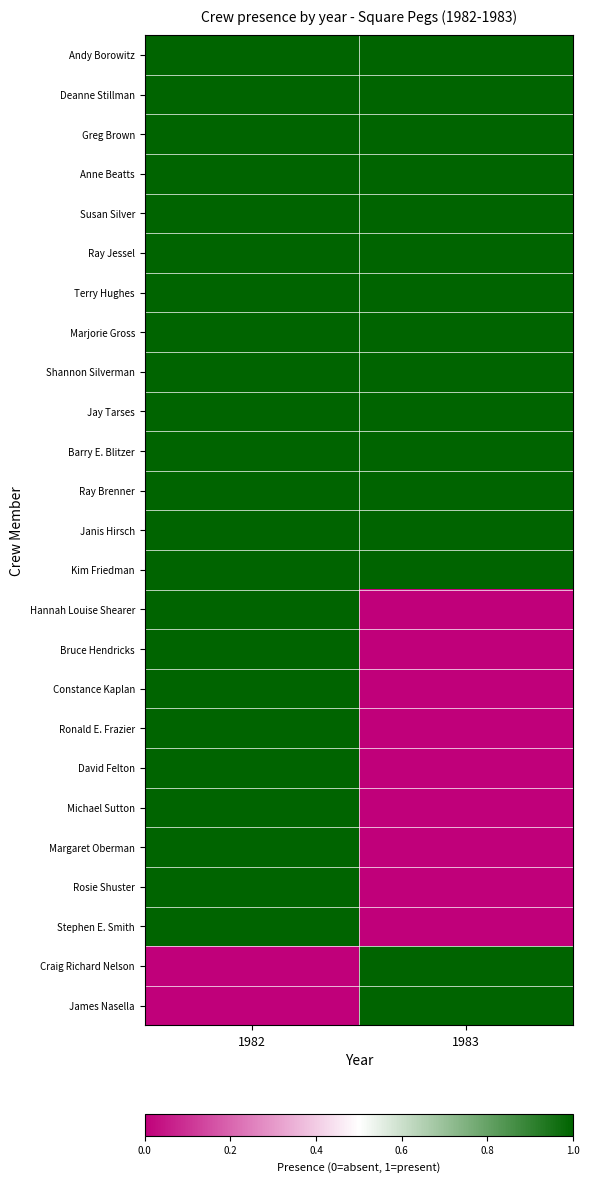

Reading left to right, transcribe all the data shown in this chart.

Andy Borowitz: 1982=1	1983=1
Deanne Stillman: 1982=1	1983=1
Greg Brown: 1982=1	1983=1
Anne Beatts: 1982=1	1983=1
Susan Silver: 1982=1	1983=1
Ray Jessel: 1982=1	1983=1
Terry Hughes: 1982=1	1983=1
Marjorie Gross: 1982=1	1983=1
Shannon Silverman: 1982=1	1983=1
Jay Tarses: 1982=1	1983=1
Barry E. Blitzer: 1982=1	1983=1
Ray Brenner: 1982=1	1983=1
Janis Hirsch: 1982=1	1983=1
Kim Friedman: 1982=1	1983=1
Hannah Louise Shearer: 1982=1	1983=0
Bruce Hendricks: 1982=1	1983=0
Constance Kaplan: 1982=1	1983=0
Ronald E. Frazier: 1982=1	1983=0
David Felton: 1982=1	1983=0
Michael Sutton: 1982=1	1983=0
Margaret Oberman: 1982=1	1983=0
Rosie Shuster: 1982=1	1983=0
Stephen E. Smith: 1982=1	1983=0
Craig Richard Nelson: 1982=0	1983=1
James Nasella: 1982=0	1983=1